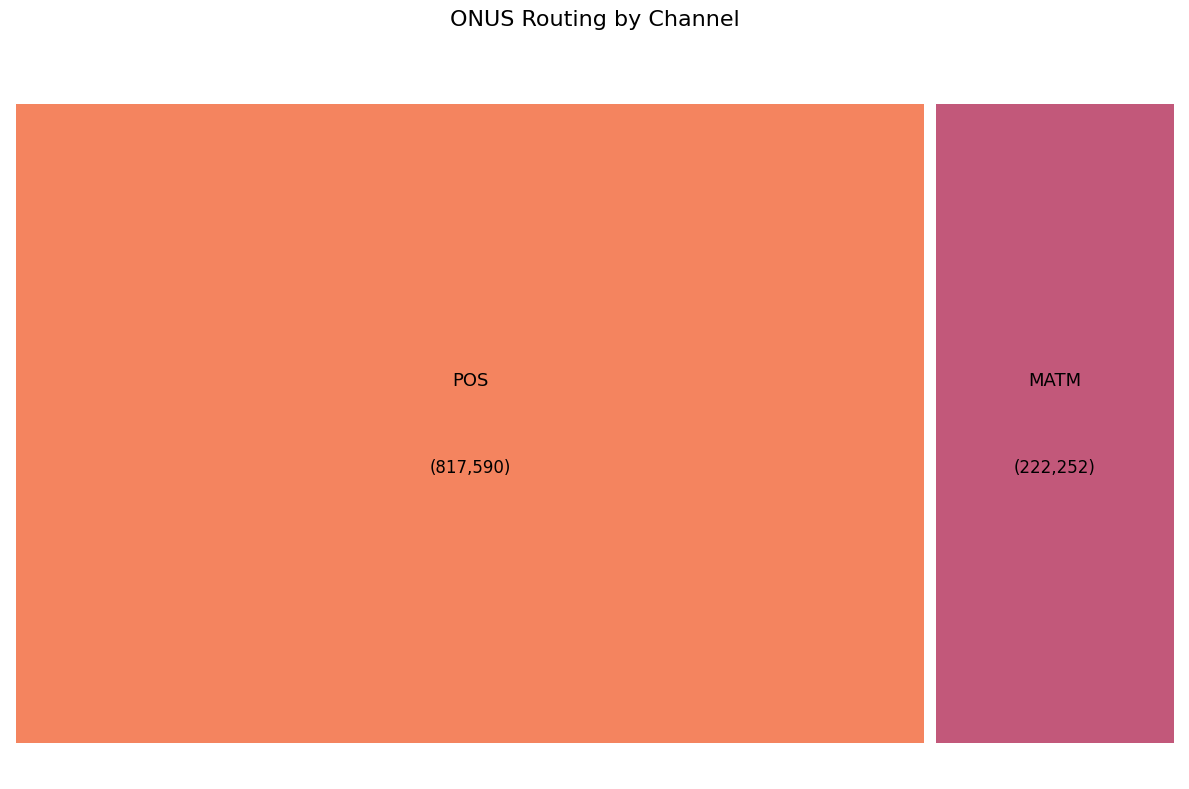

What percentage is the POS slice, to the nearest percent?

79%